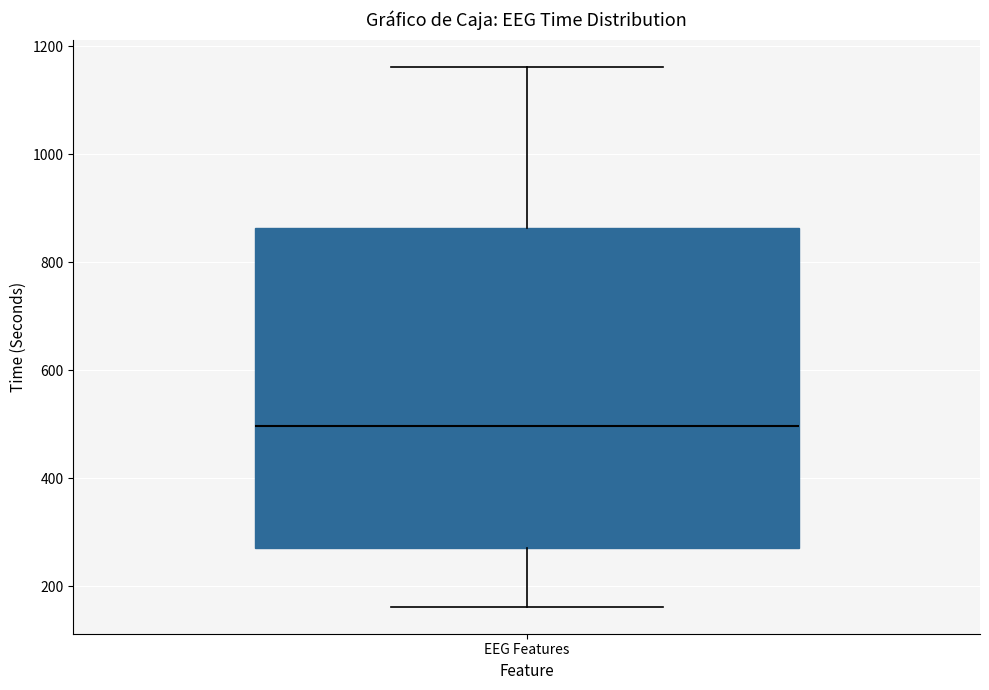

Read this box plot against the y-axis: the position of the median line, the range covered by the box, and the ends of both whiskers. The values are not printed on the chart, so give them approximately, as read against the axis.

median 500, box 280 to 860, whiskers 160 to 1160